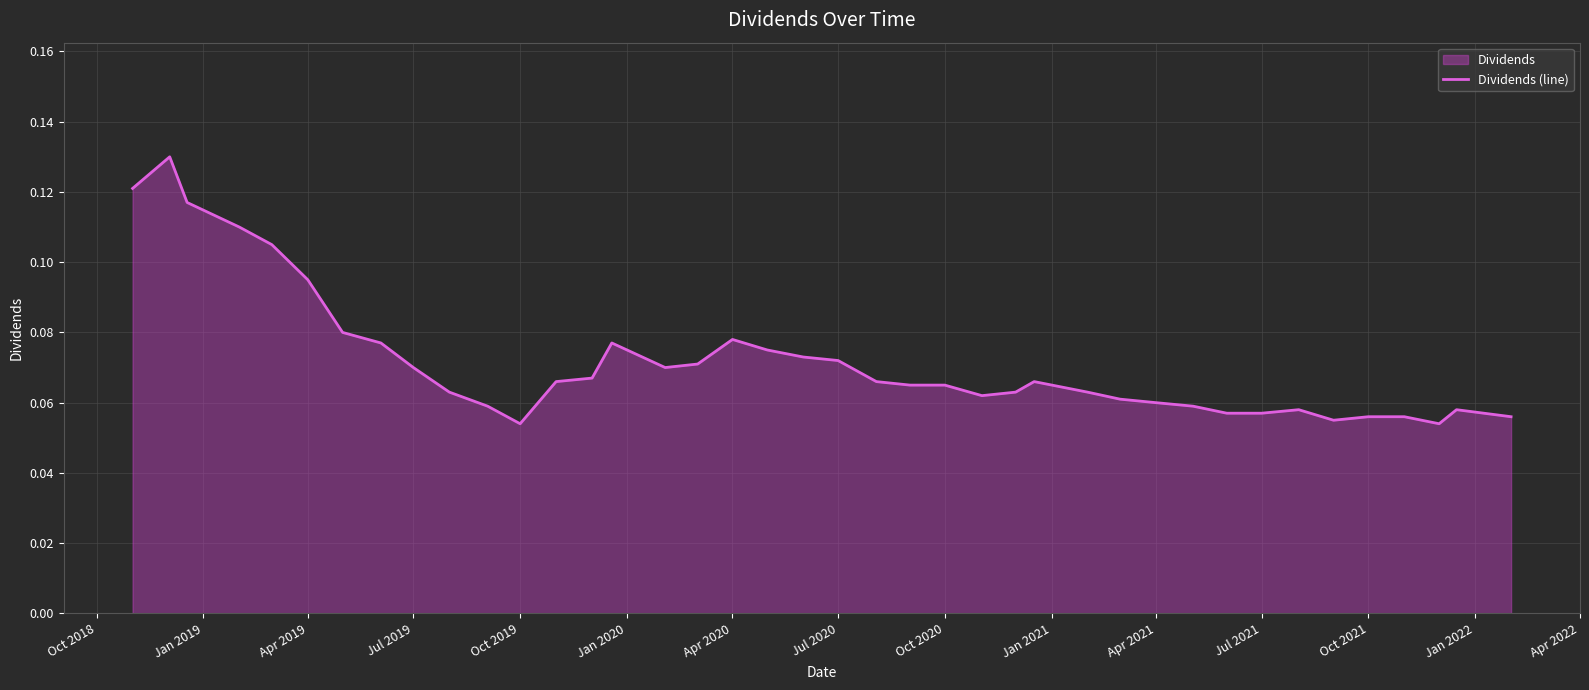

What is the maximum value shown in the chart?

0.1